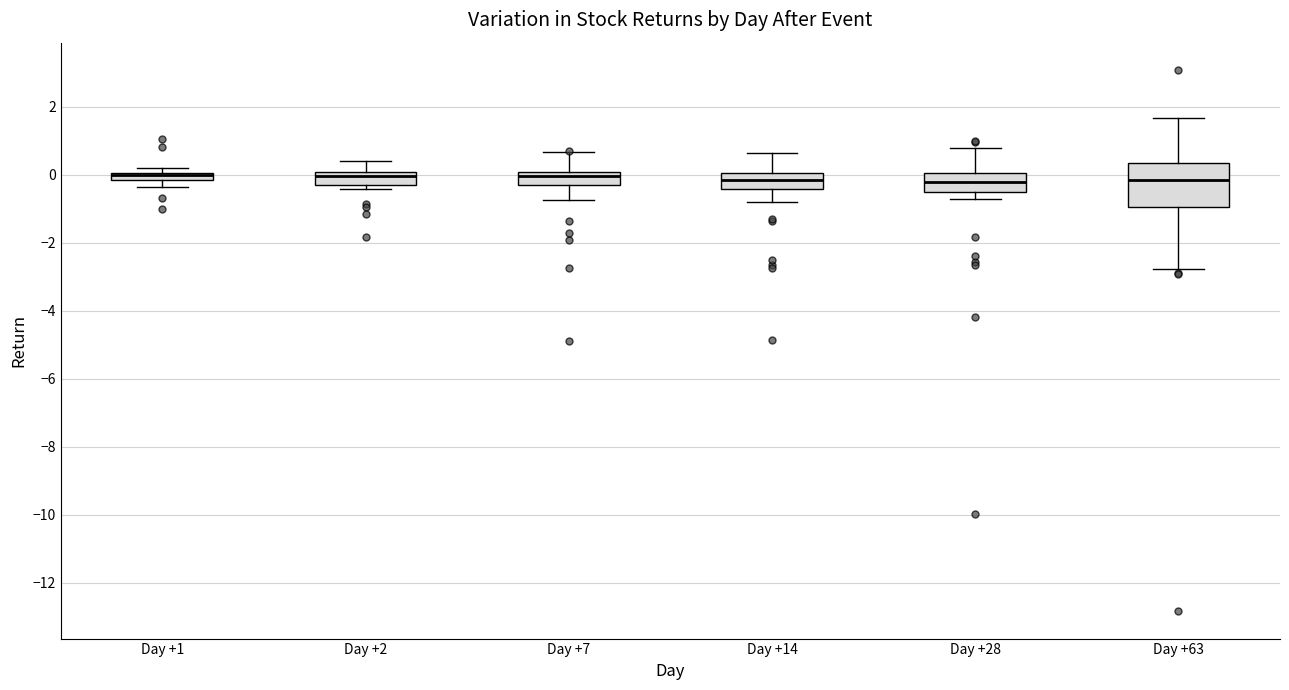

Where is the upper edge of the box for Day +63 on the y-axis? The values are not printed on the chart, so give them approximately, as read against the axis.

0.4